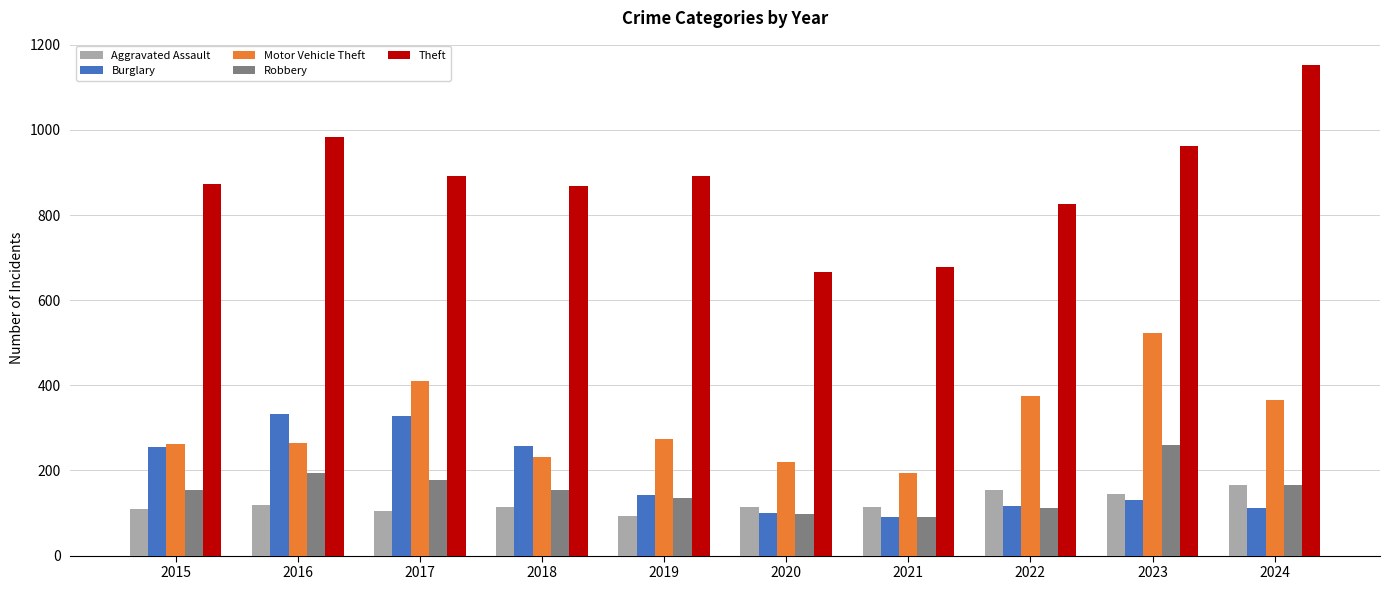

What is the difference between the maximum and second lowest values in the Motor Vehicle Theft series?

302